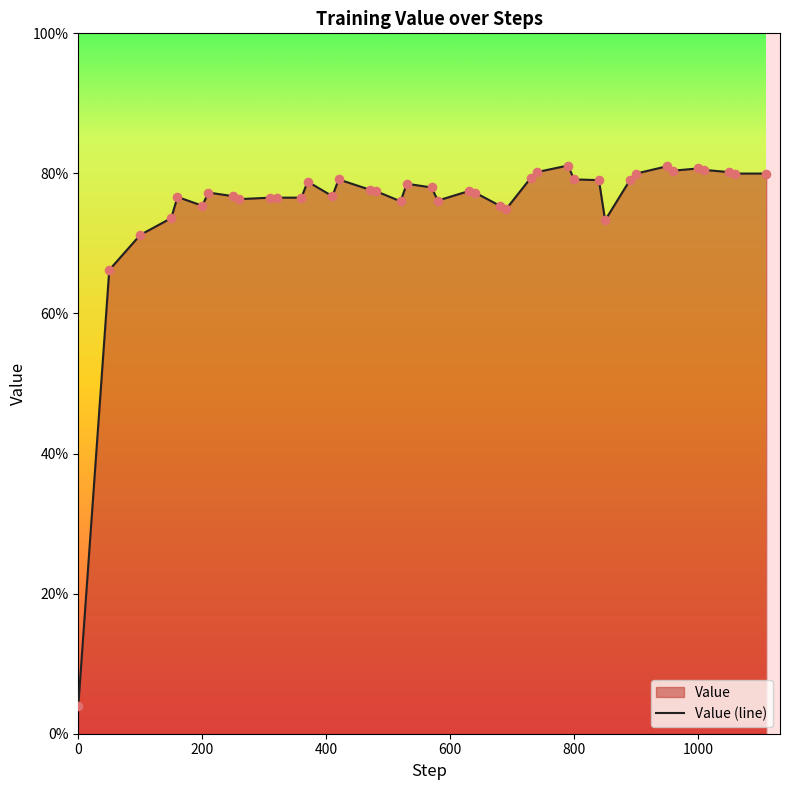

What is the greatest value displayed?

81.1